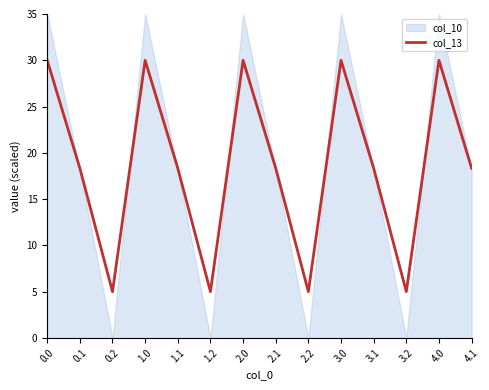

The chart shows a value of 5.0 at 1.2. True or false?

True